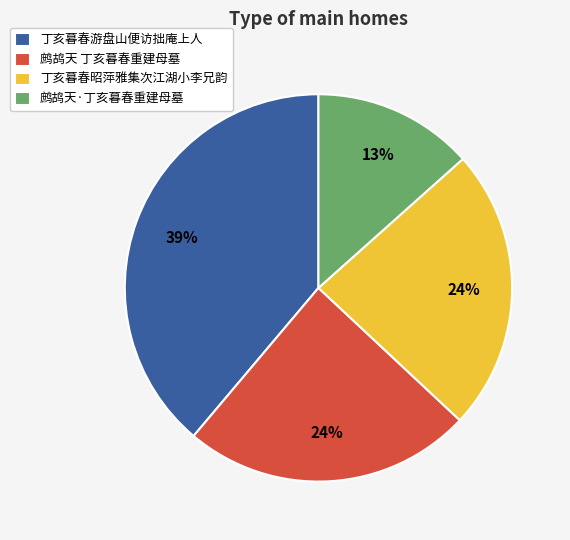

Combined, do 鹧鸪天·丁亥暮春重建母墓 and 鹧鸪天 丁亥暮春重建母墓 account for over 50%?

No